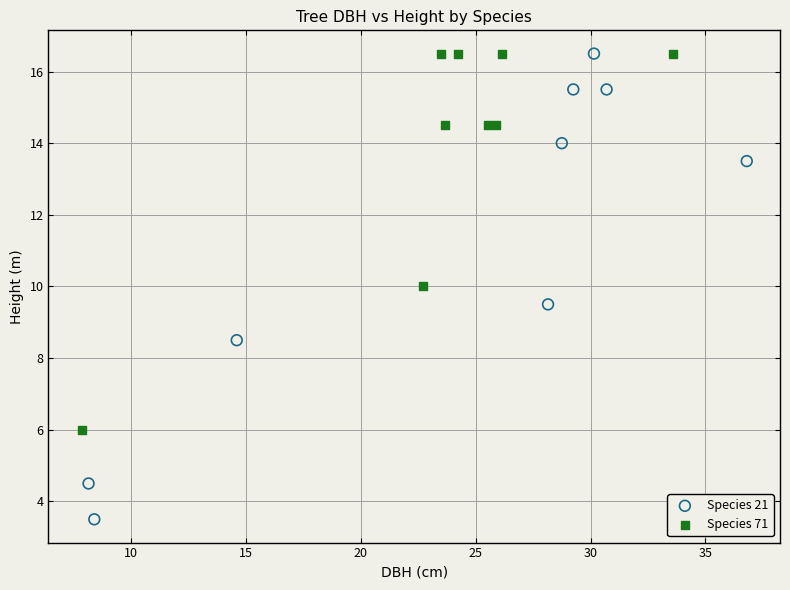

Which series contains the lowest Y value?

Species 21